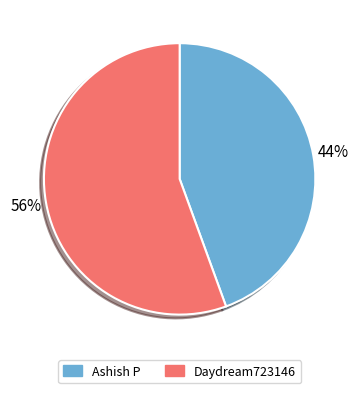

Is there any slice that represents more than half of the pie?

Yes